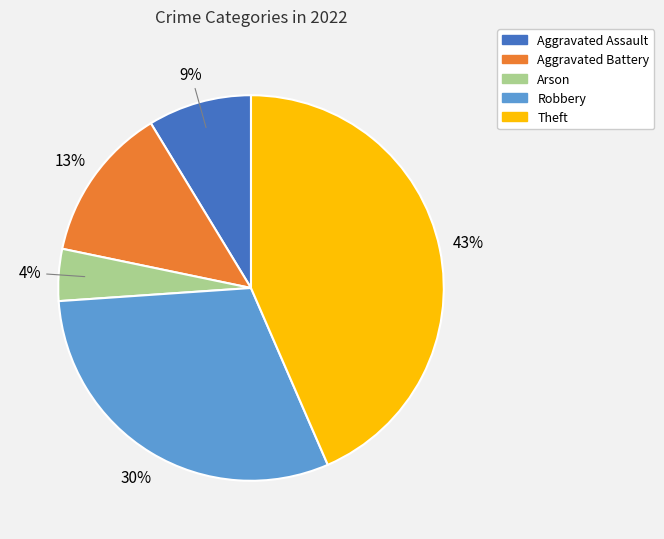

Rank the categories by value from lowest to highest.

Arson, Aggravated Assault, Aggravated Battery, Robbery, Theft